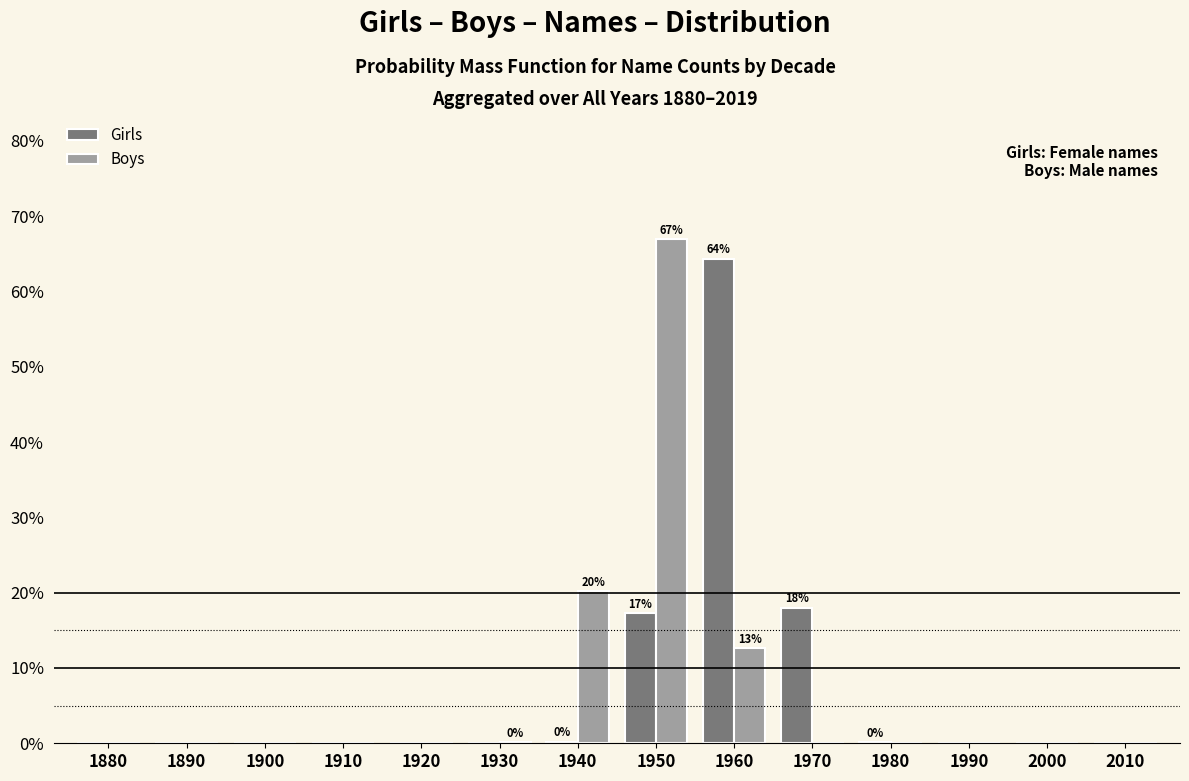

Which category has the highest value in the Boys series?

1950